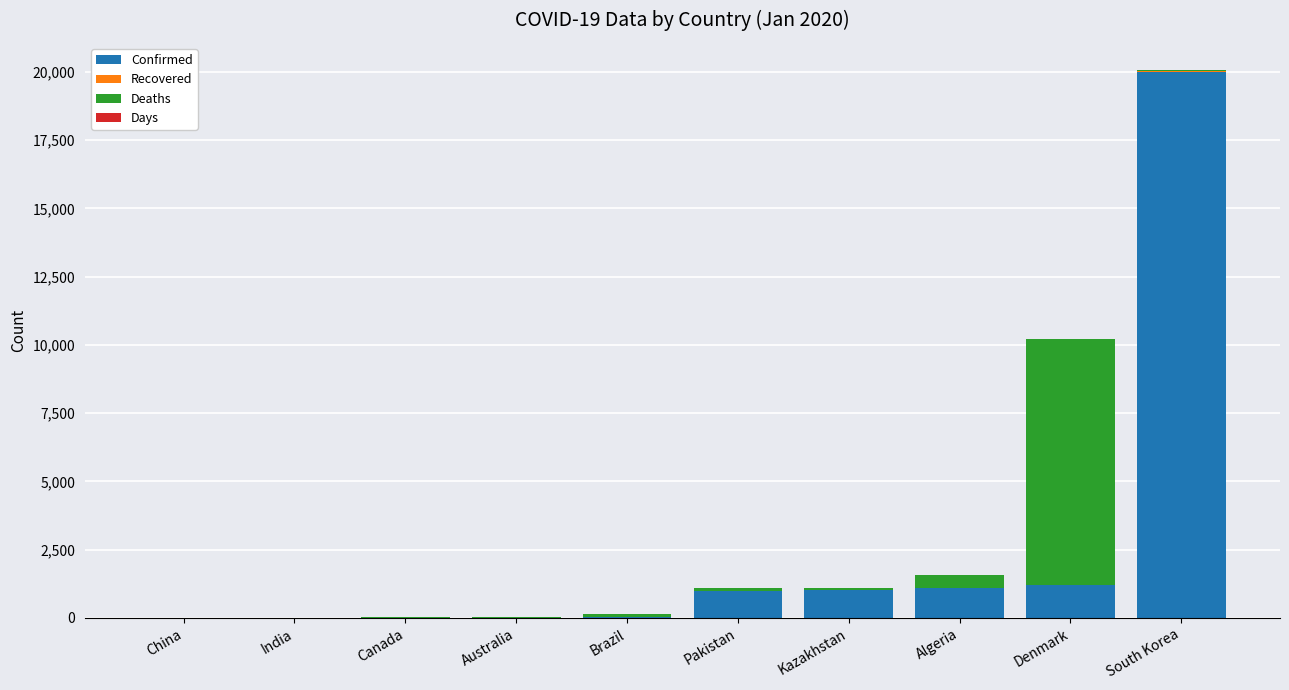

At which category is the sum across all series the highest?

South Korea